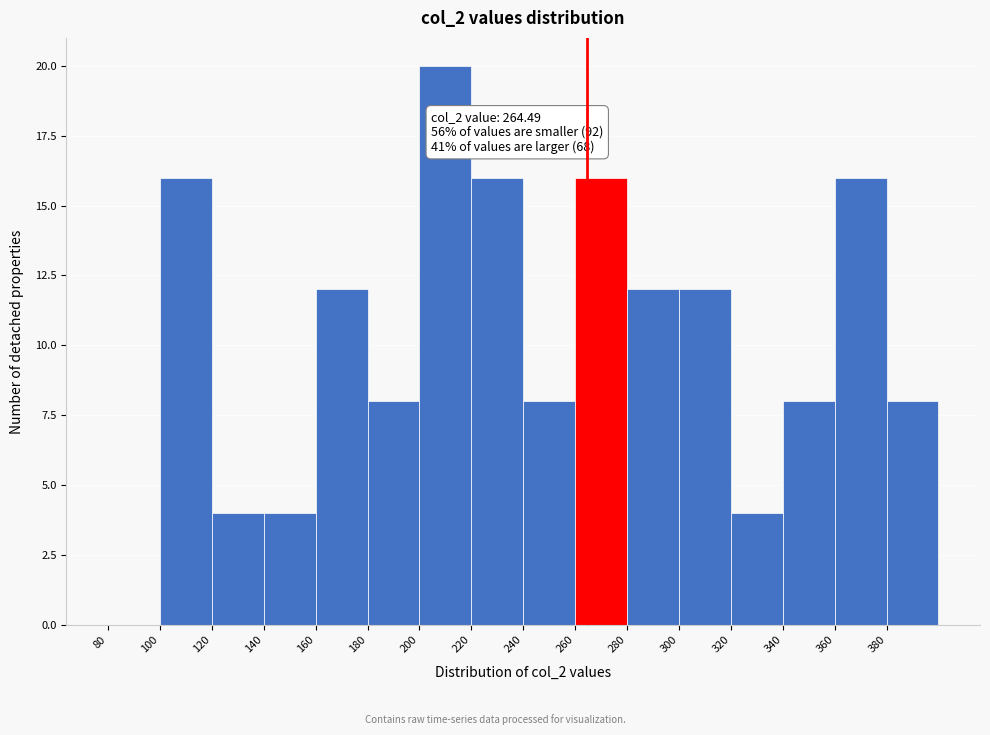

Over which range of the x-axis is the bar tallest?

200 to 220